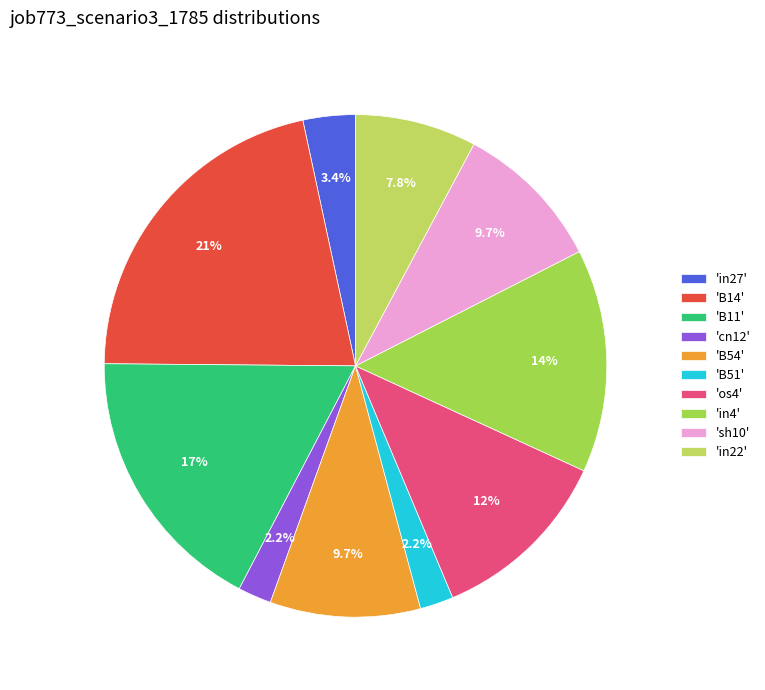

Which category has the smallest portion of the pie?

cn12